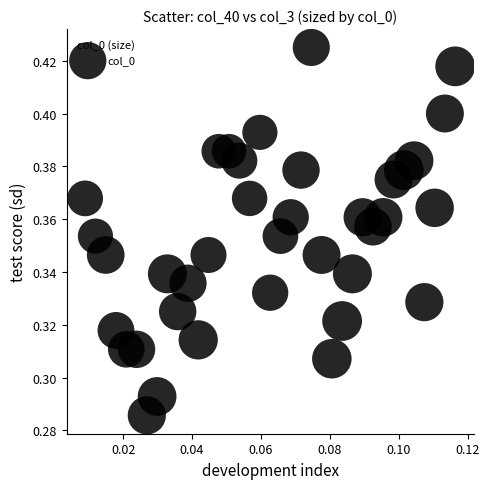

Count the number of points in this scatter plot.

37